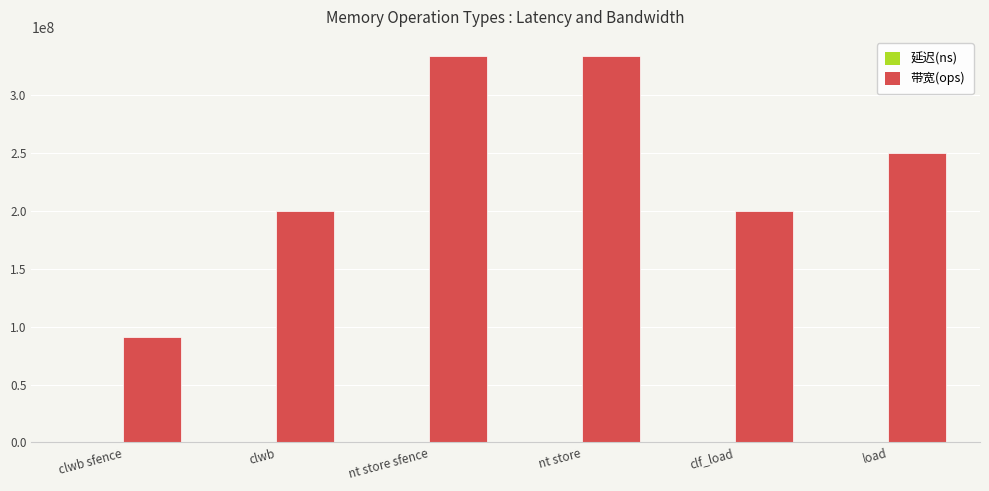

What is the greatest value displayed?

333333333